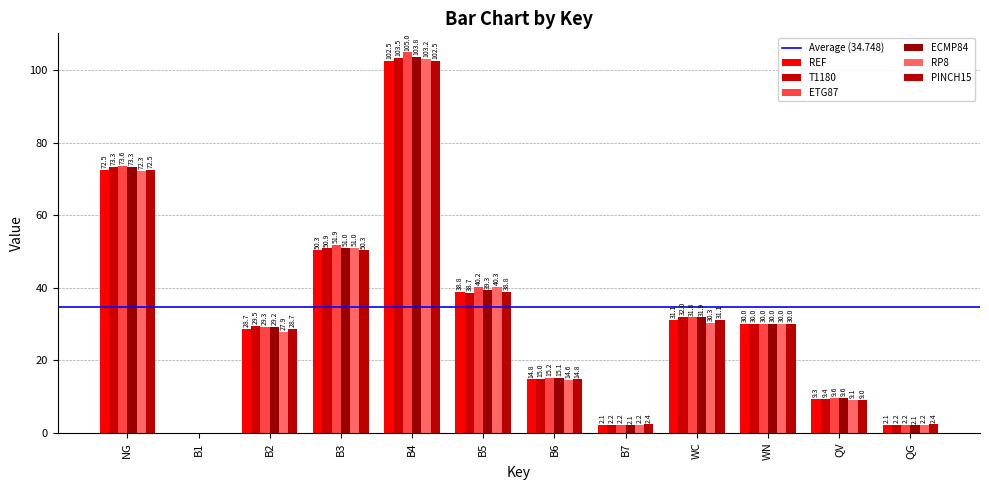

How many data points does each series have?

12